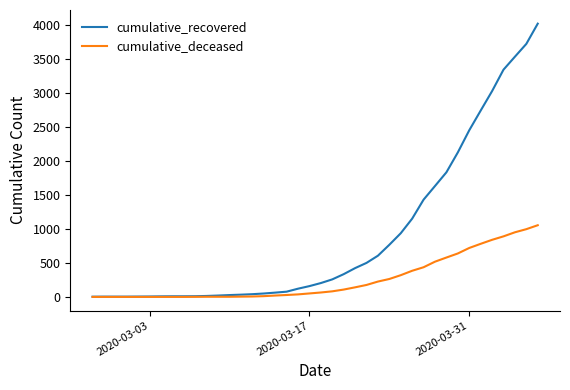

List the series in order of their peak value, highest first.

cumulative_recovered, cumulative_deceased